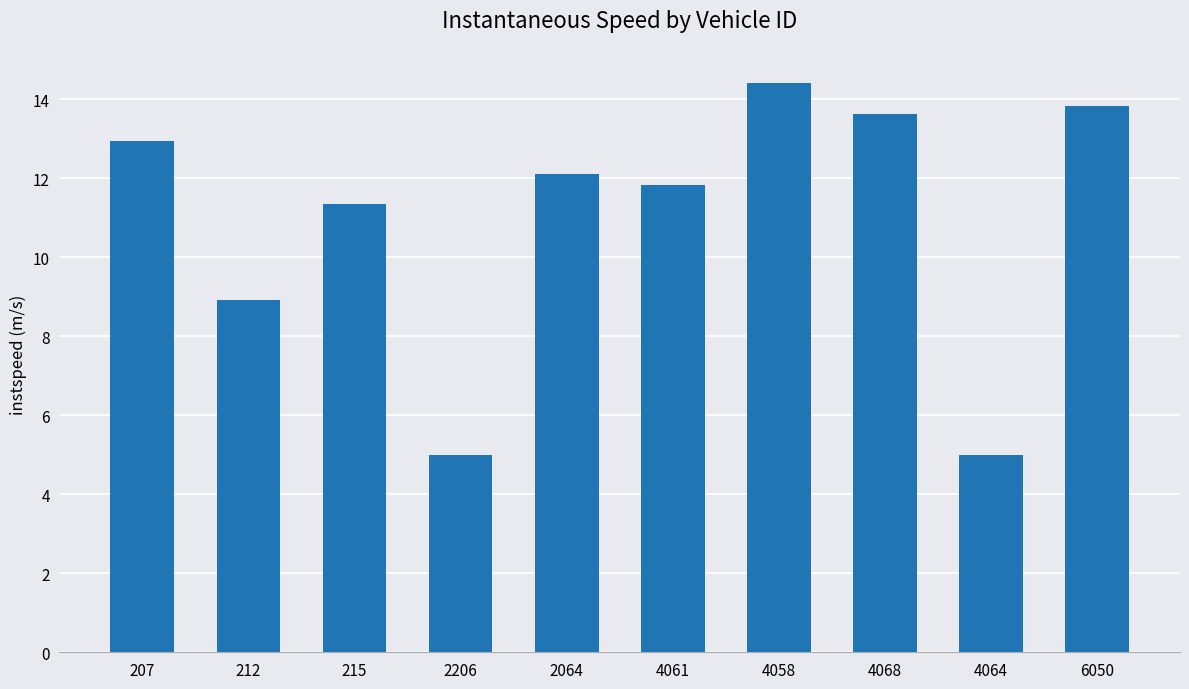

What is the label of the 7th bar from the right?

2206